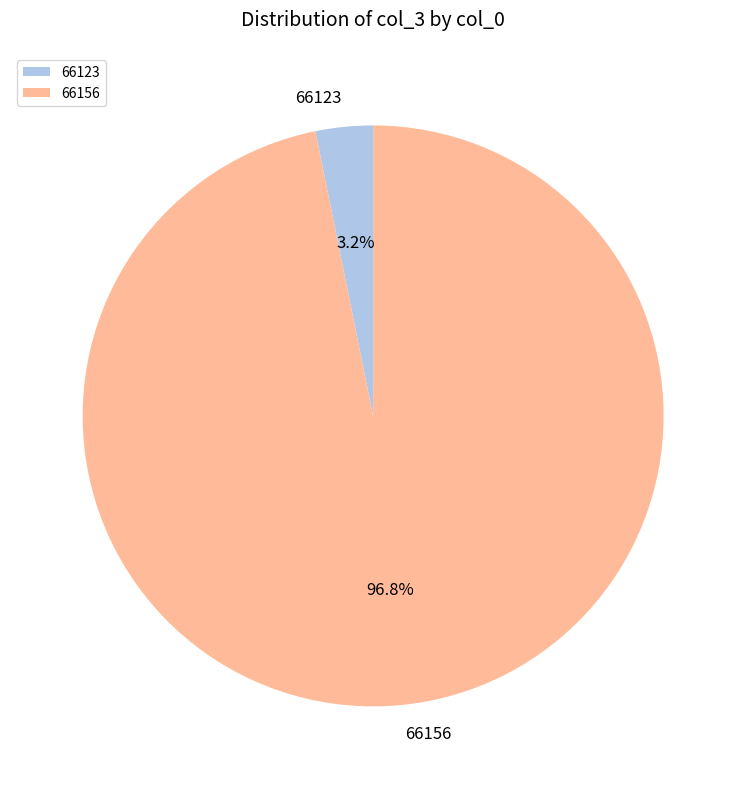

True or false: 66156 accounts for 84% of the total.

False